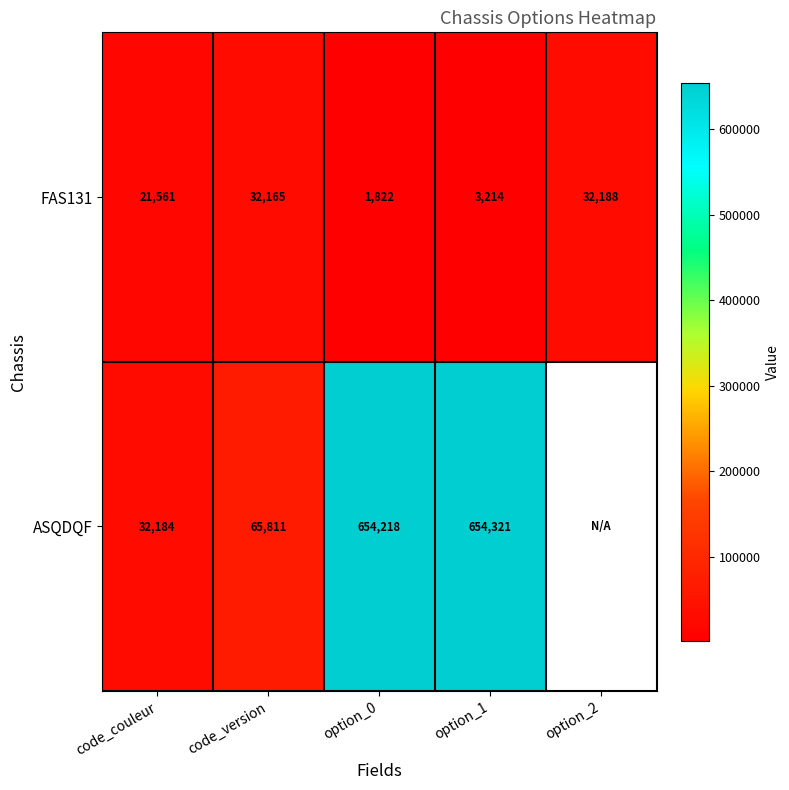

At code_version, list the series in order from smallest to largest.

FAS131, ASQDQF